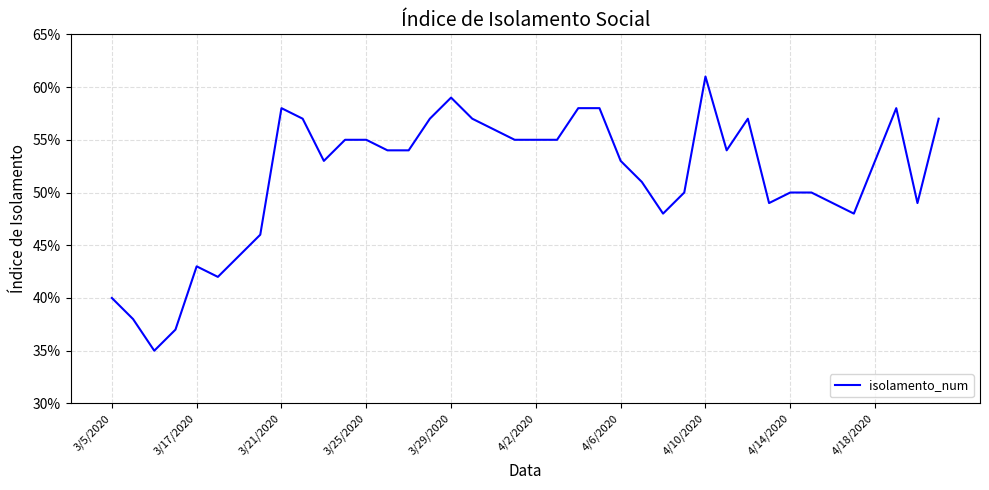

True or false: the data has more than 0 interior local peaks.

True